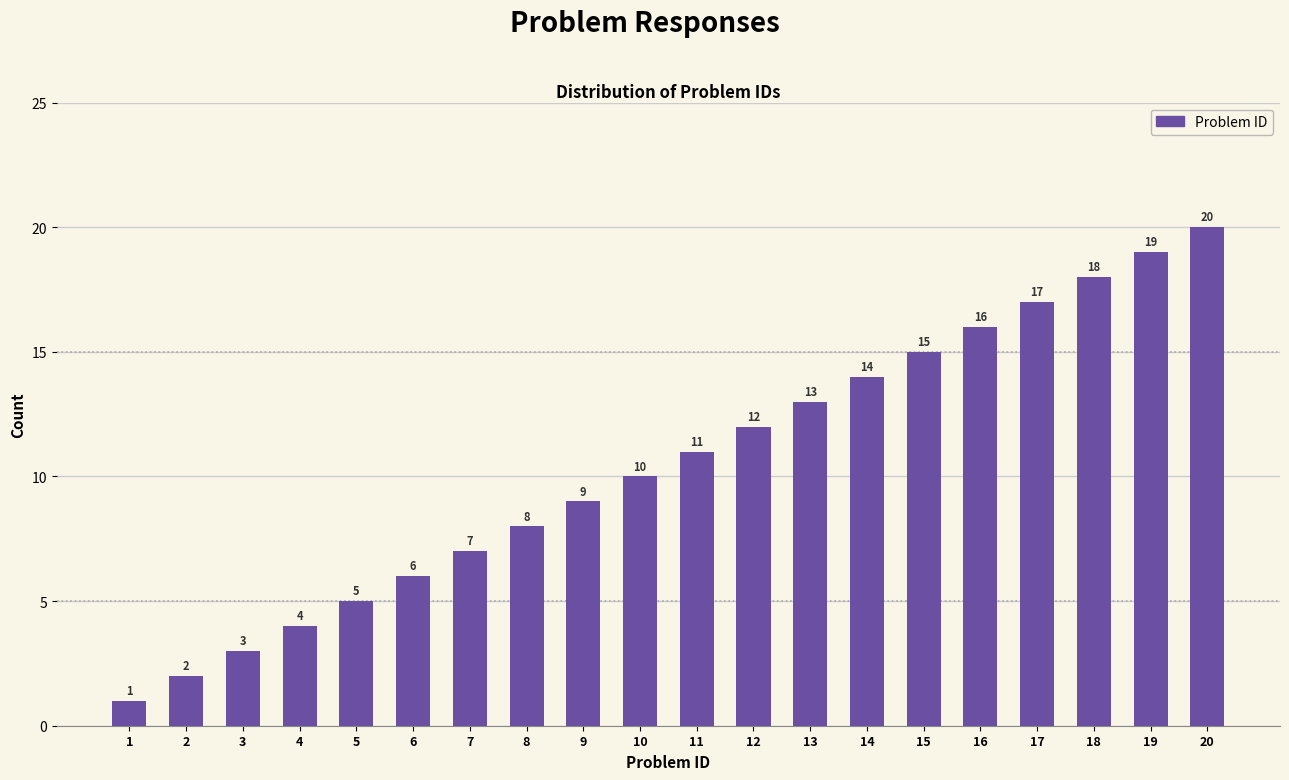

What value does the data have at 15, to the nearest 5?

15